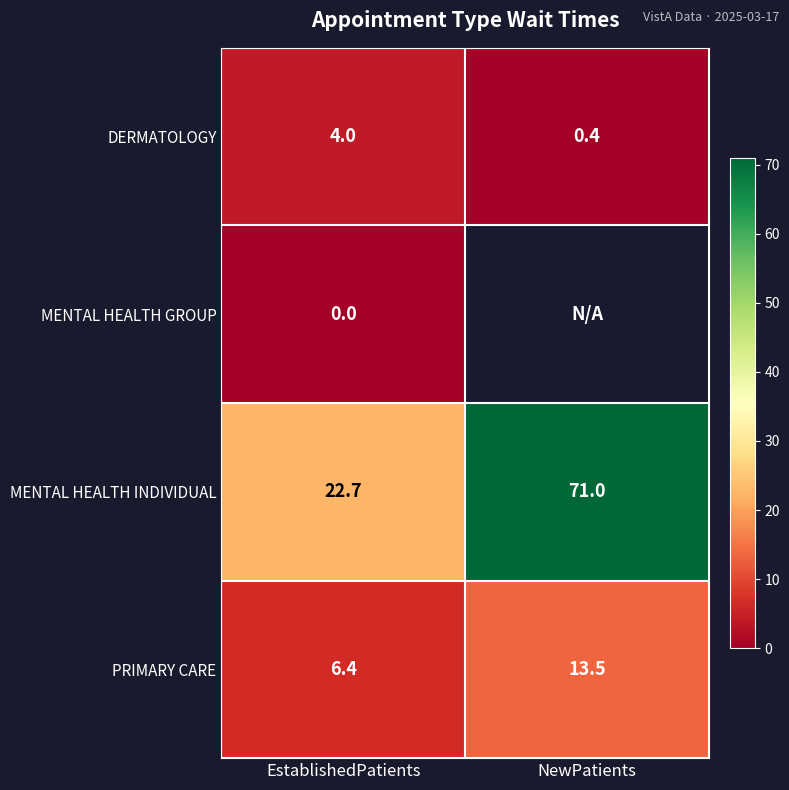

At which label is PRIMARY CARE closest to 9?

EstablishedPatients